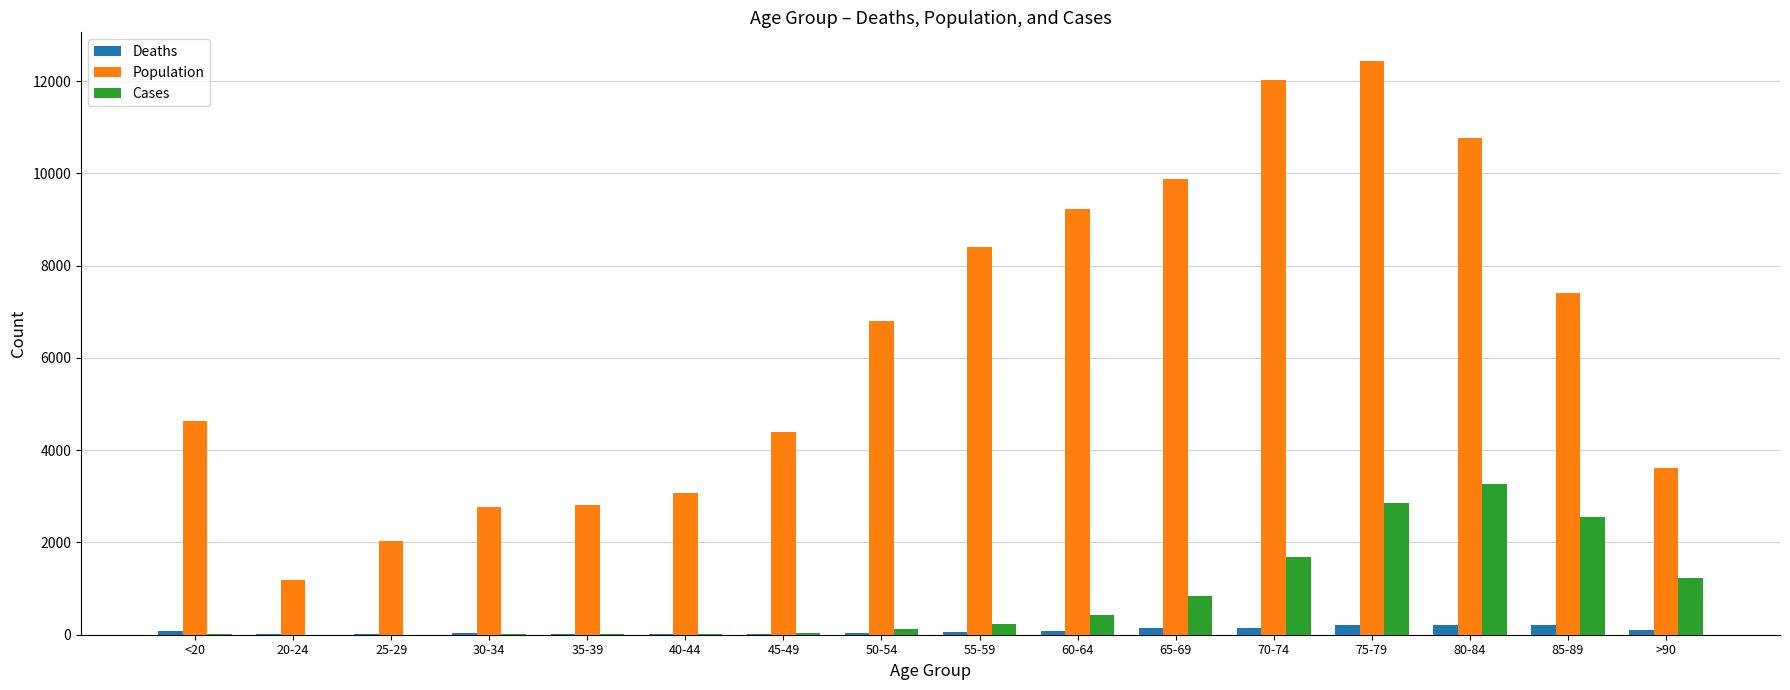

What is the sum of all Deaths values?

1383